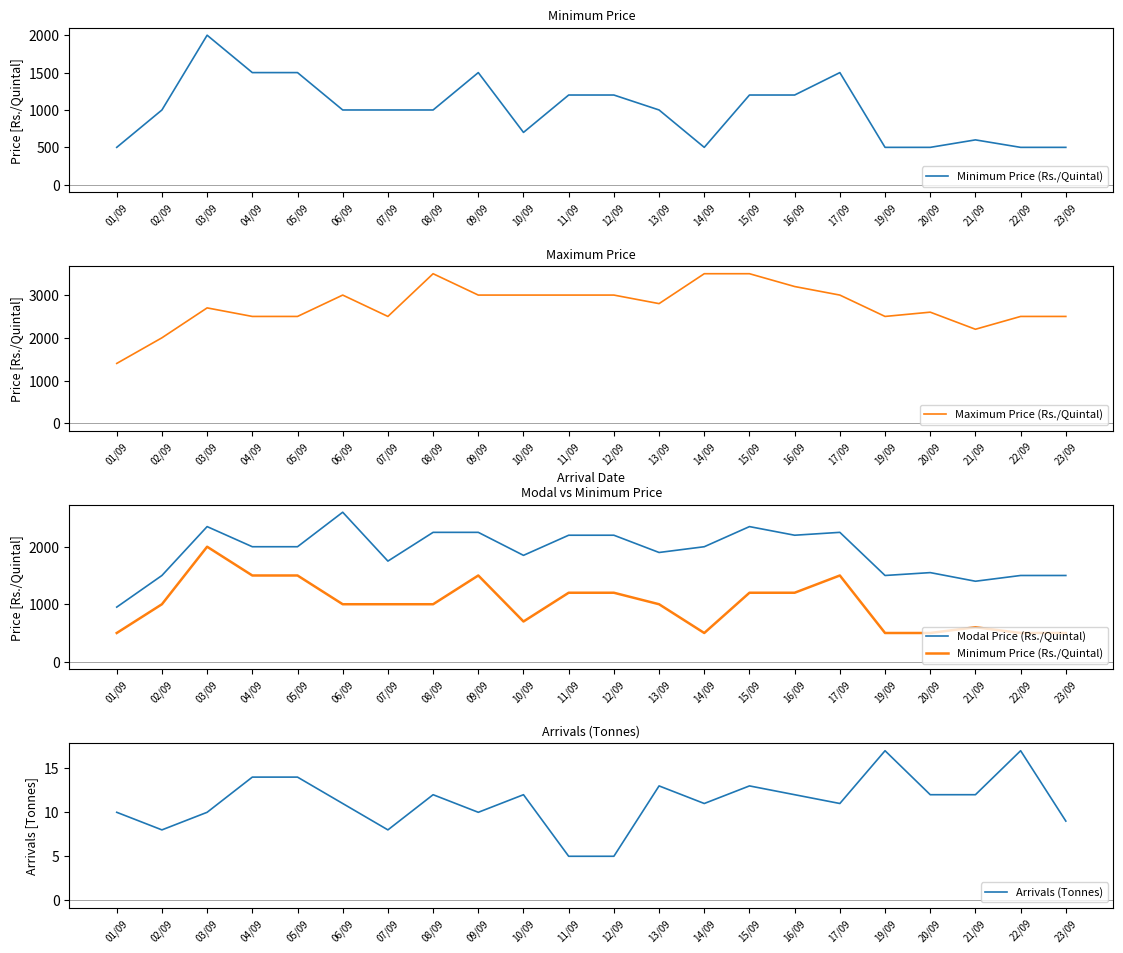

The Arrivals (Tonnes) series shows 13 at 15/09. True or false?

True